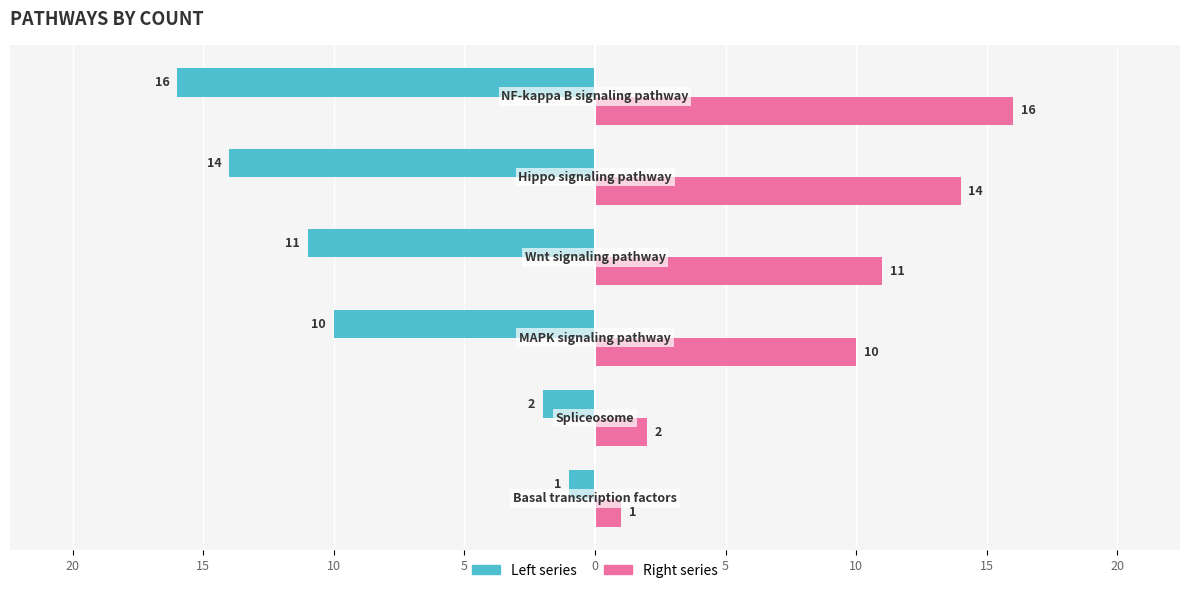

What are all the series names shown in the legend?

Left series, Right series